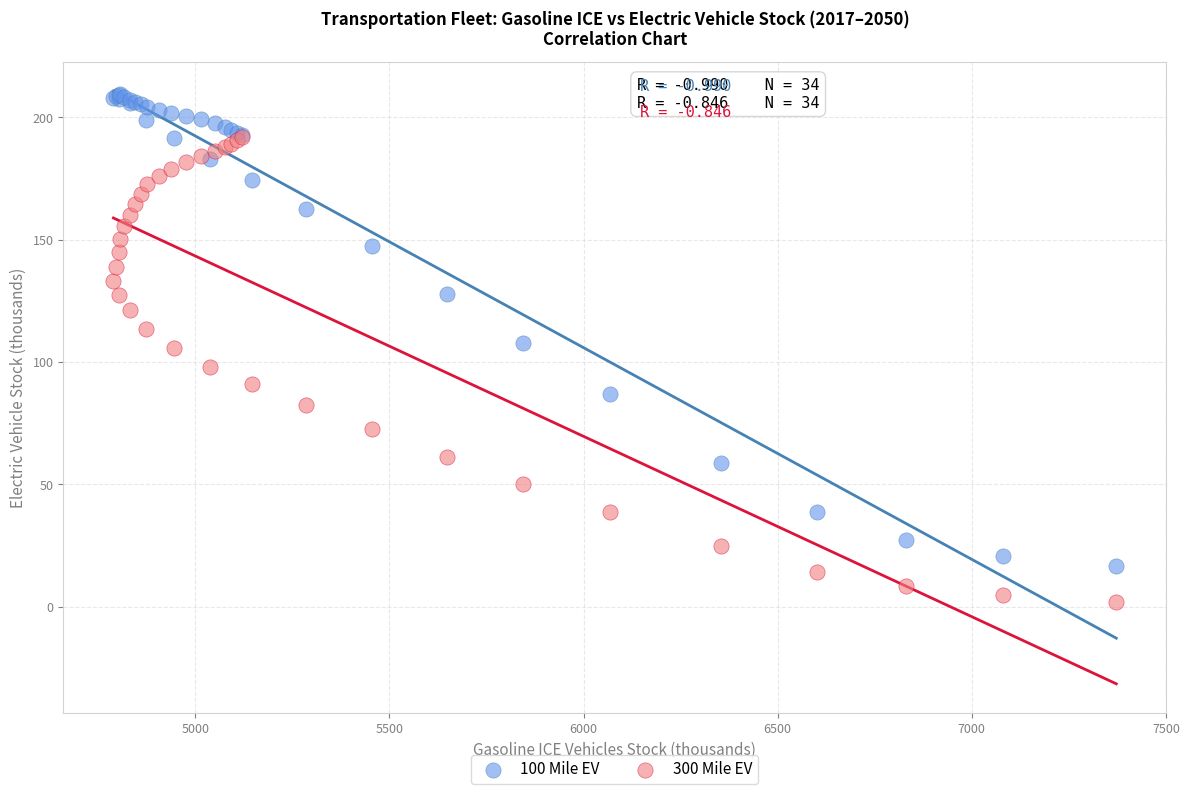

What are all the series names shown in the legend?

100 Mile EV, 300 Mile EV